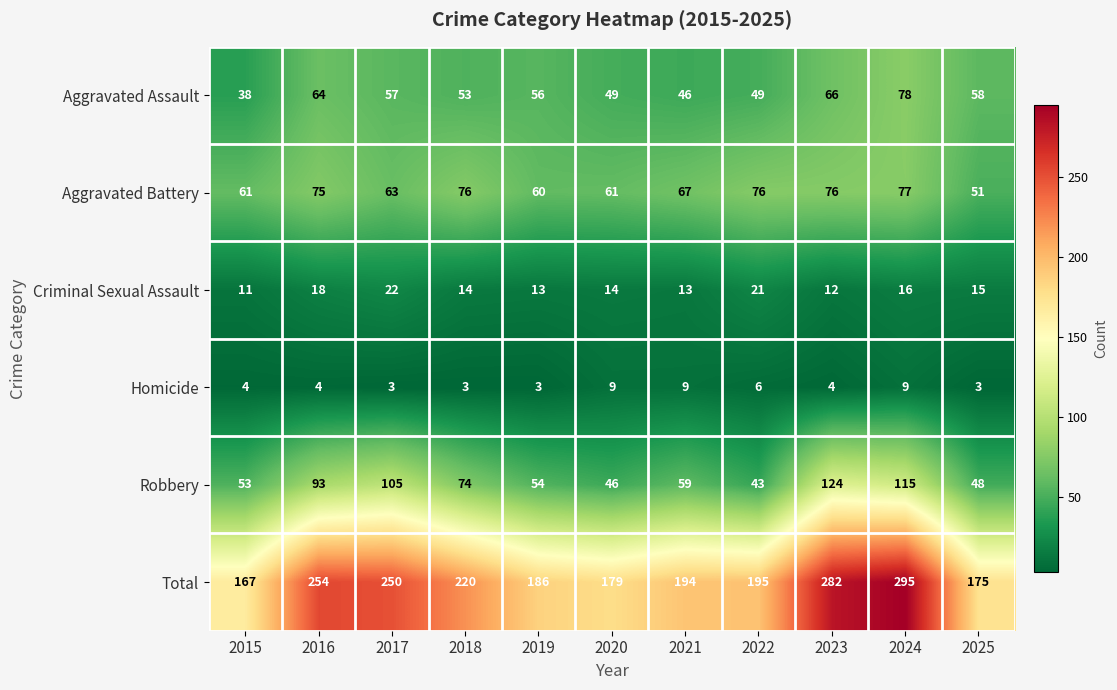

What is the difference between the maximum and minimum values in the Total series?

128